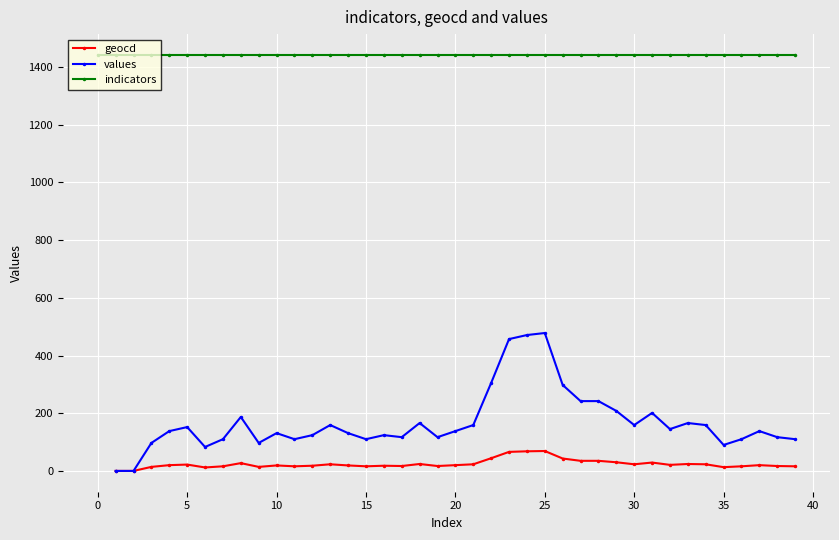

What is the label of the 10th point from the right?

30